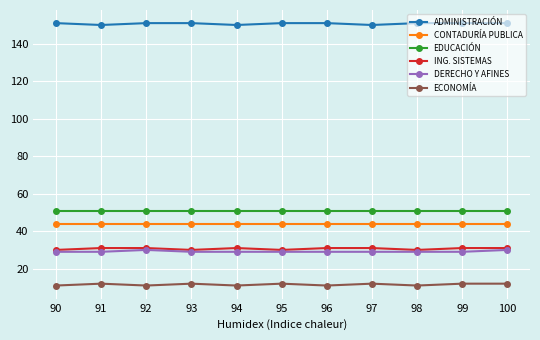

Reading left to right, transcribe all the data shown in this chart.

ADMINISTRACIÓN: 151	150	151	151	150	151	151	150	151	151	151
CONTADURÍA PUBLICA: 44	44	44	44	44	44	44	44	44	44	44
EDUCACIÓN: 51	51	51	51	51	51	51	51	51	51	51
ING. SISTEMAS: 30	31	31	30	31	30	31	31	30	31	31
DERECHO Y AFINES: 29	29	30	29	29	29	29	29	29	29	30
ECONOMÍA: 11	12	11	12	11	12	11	12	11	12	12